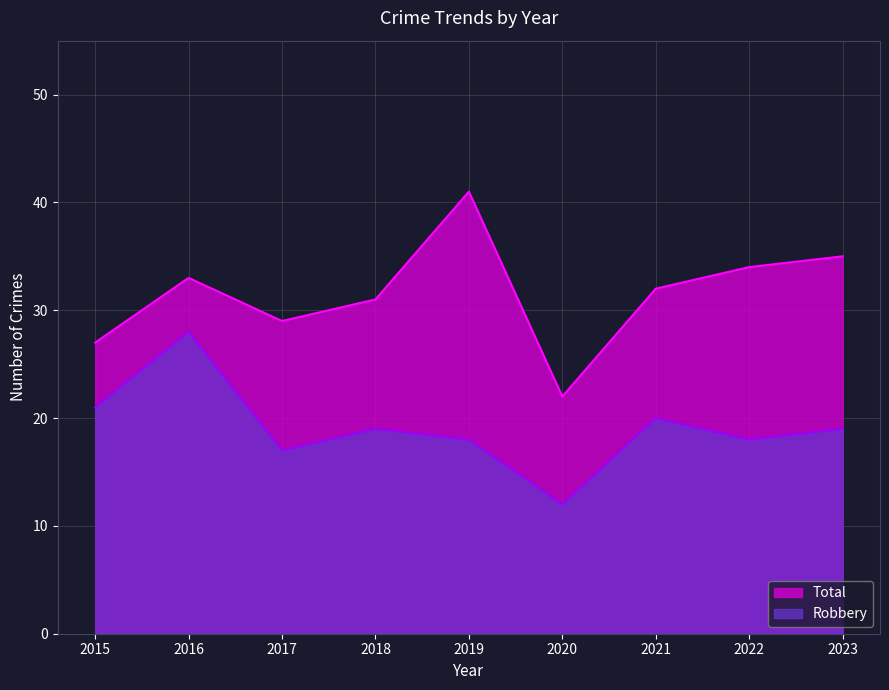

How many interior local peaks does the Total series have?

2